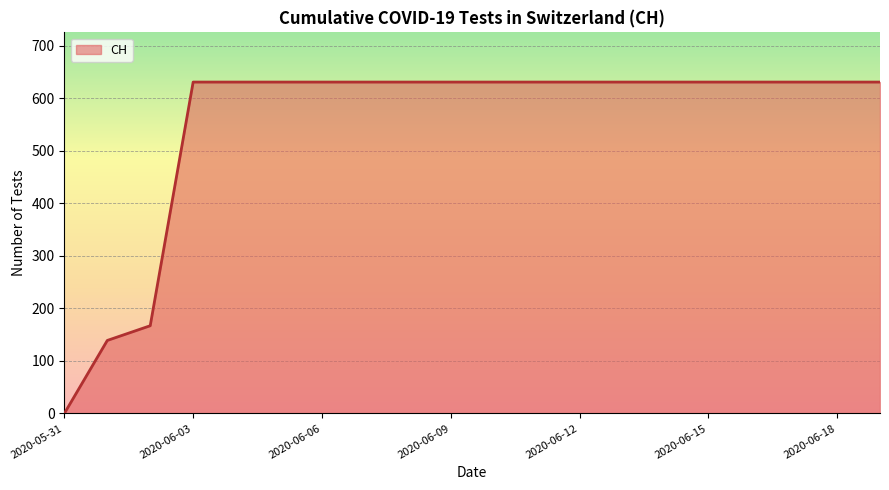

How many lines are shown in the chart?

1